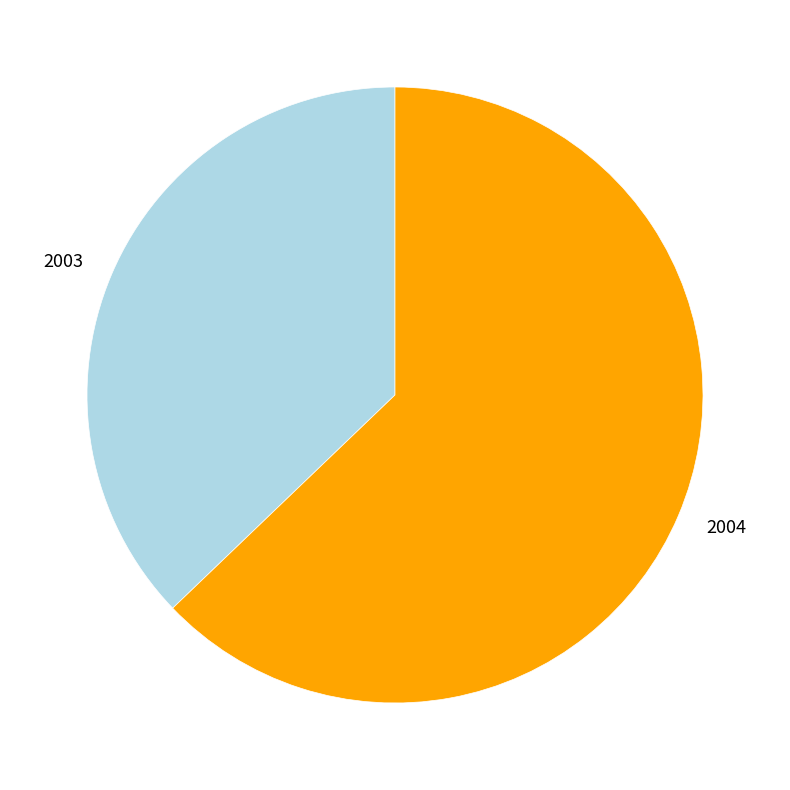

Rank the categories by value from highest to lowest.

2004, 2003